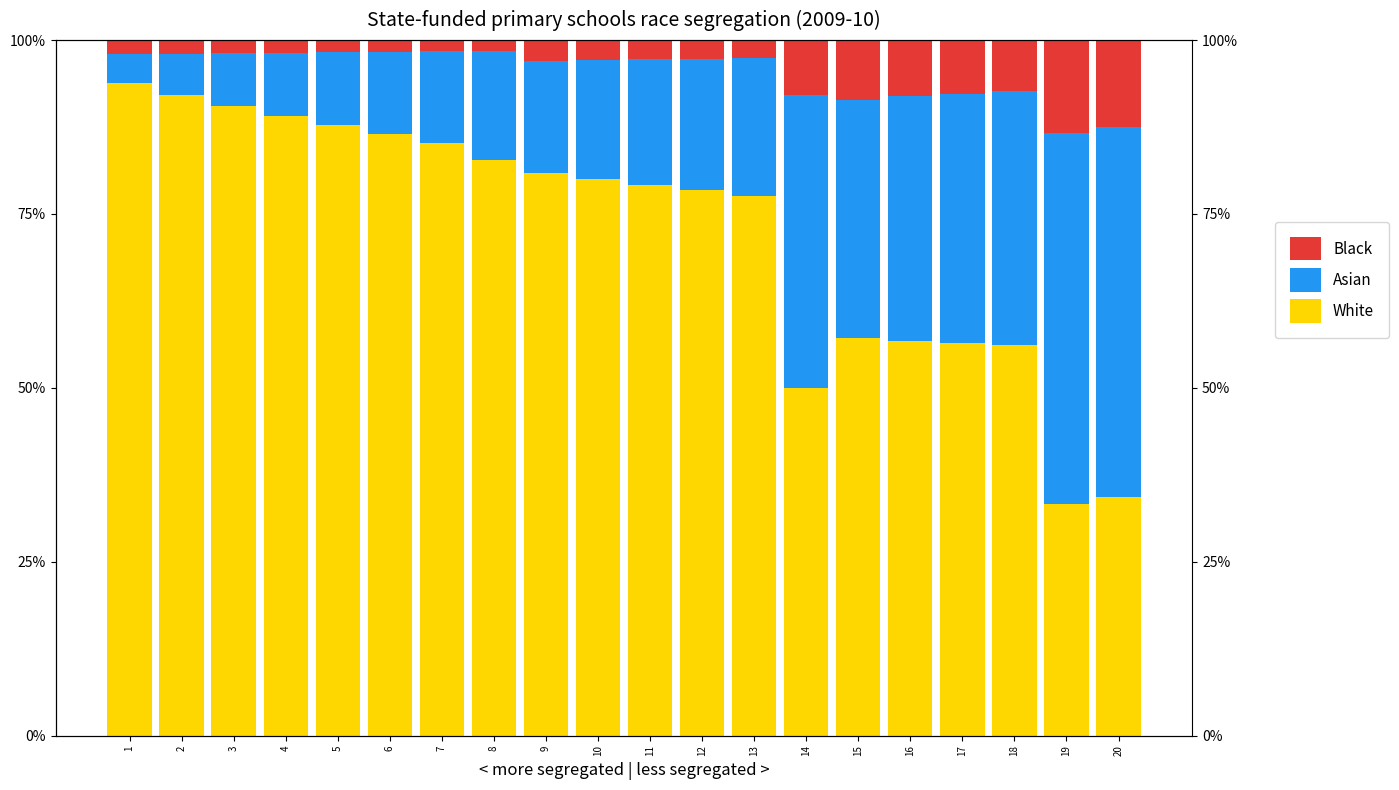

Which category has the highest value in the White series?

1